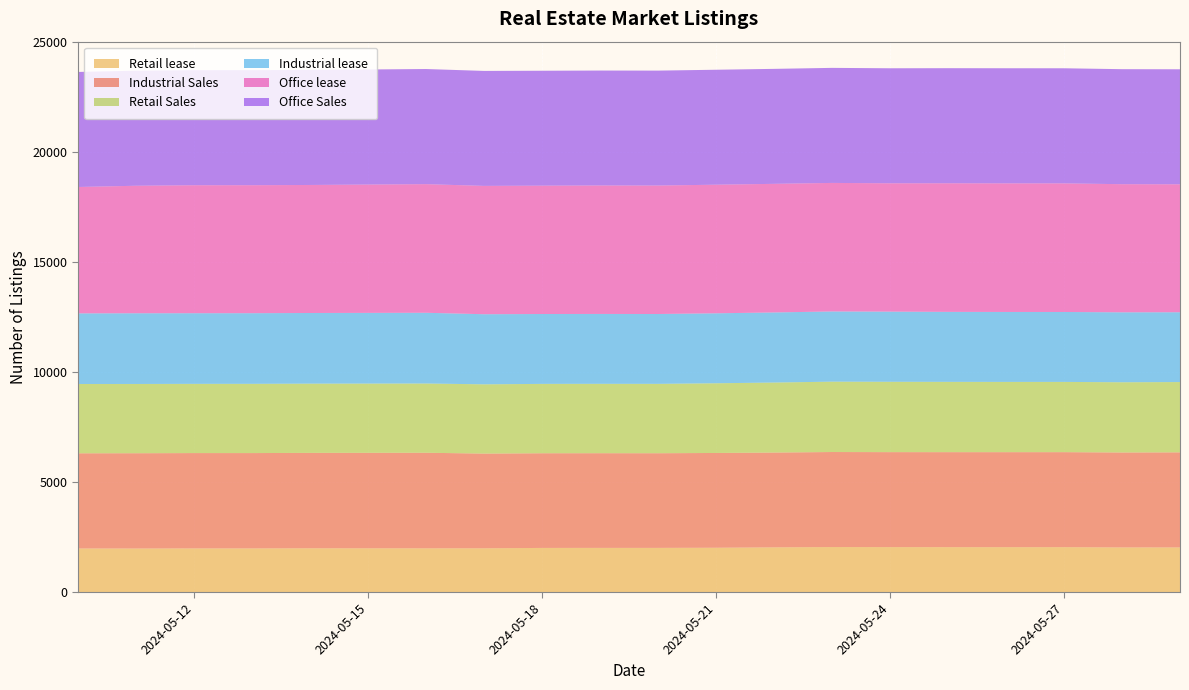

Reading right to left, transcribe all the data shown in this chart.

Retail lease: 2024-05-29=2028	2024-05-28=2027	2024-05-27=2040	2024-05-26=2039	2024-05-25=2040	2024-05-24=2042	2024-05-23=2045	2024-05-22=2031	2024-05-21=2013	2024-05-20=2007	2024-05-19=2007	2024-05-18=2005	2024-05-17=1988	2024-05-16=1987	2024-05-14=1989	2024-05-13=1983	2024-05-12=1983	2024-05-11=1978	2024-05-10=1980
Industrial Sales: 2024-05-29=4319	2024-05-28=4314	2024-05-27=4316	2024-05-26=4316	2024-05-25=4316	2024-05-24=4315	2024-05-23=4317	2024-05-22=4307	2024-05-21=4306	2024-05-20=4300	2024-05-19=4301	2024-05-18=4301	2024-05-17=4303	2024-05-16=4342	2024-05-14=4334	2024-05-13=4331	2024-05-12=4331	2024-05-11=4329	2024-05-10=4324
Retail Sales: 2024-05-29=3194	2024-05-28=3191	2024-05-27=3192	2024-05-26=3193	2024-05-25=3194	2024-05-24=3196	2024-05-23=3197	2024-05-22=3181	2024-05-21=3167	2024-05-20=3152	2024-05-19=3153	2024-05-18=3152	2024-05-17=3147	2024-05-16=3146	2024-05-14=3146	2024-05-13=3146	2024-05-12=3145	2024-05-11=3147	2024-05-10=3149
Industrial lease: 2024-05-29=3172	2024-05-28=3178	2024-05-27=3177	2024-05-26=3178	2024-05-25=3180	2024-05-24=3188	2024-05-23=3190	2024-05-22=3185	2024-05-21=3179	2024-05-20=3174	2024-05-19=3175	2024-05-18=3175	2024-05-17=3185	2024-05-16=3214	2024-05-14=3210	2024-05-13=3210	2024-05-12=3210	2024-05-11=3213	2024-05-10=3209
Office lease: 2024-05-29=5813	2024-05-28=5821	2024-05-27=5843	2024-05-26=5843	2024-05-25=5843	2024-05-24=5831	2024-05-23=5840	2024-05-22=5843	2024-05-21=5843	2024-05-20=5837	2024-05-19=5837	2024-05-18=5831	2024-05-17=5831	2024-05-16=5844	2024-05-14=5817	2024-05-13=5815	2024-05-12=5815	2024-05-11=5793	2024-05-10=5742
Office Sales: 2024-05-29=5226	2024-05-28=5226	2024-05-27=5230	2024-05-26=5230	2024-05-25=5229	2024-05-24=5226	2024-05-23=5227	2024-05-22=5224	2024-05-21=5223	2024-05-20=5222	2024-05-19=5222	2024-05-18=5222	2024-05-17=5224	2024-05-16=5231	2024-05-14=5226	2024-05-13=5227	2024-05-12=5227	2024-05-11=5227	2024-05-10=5227